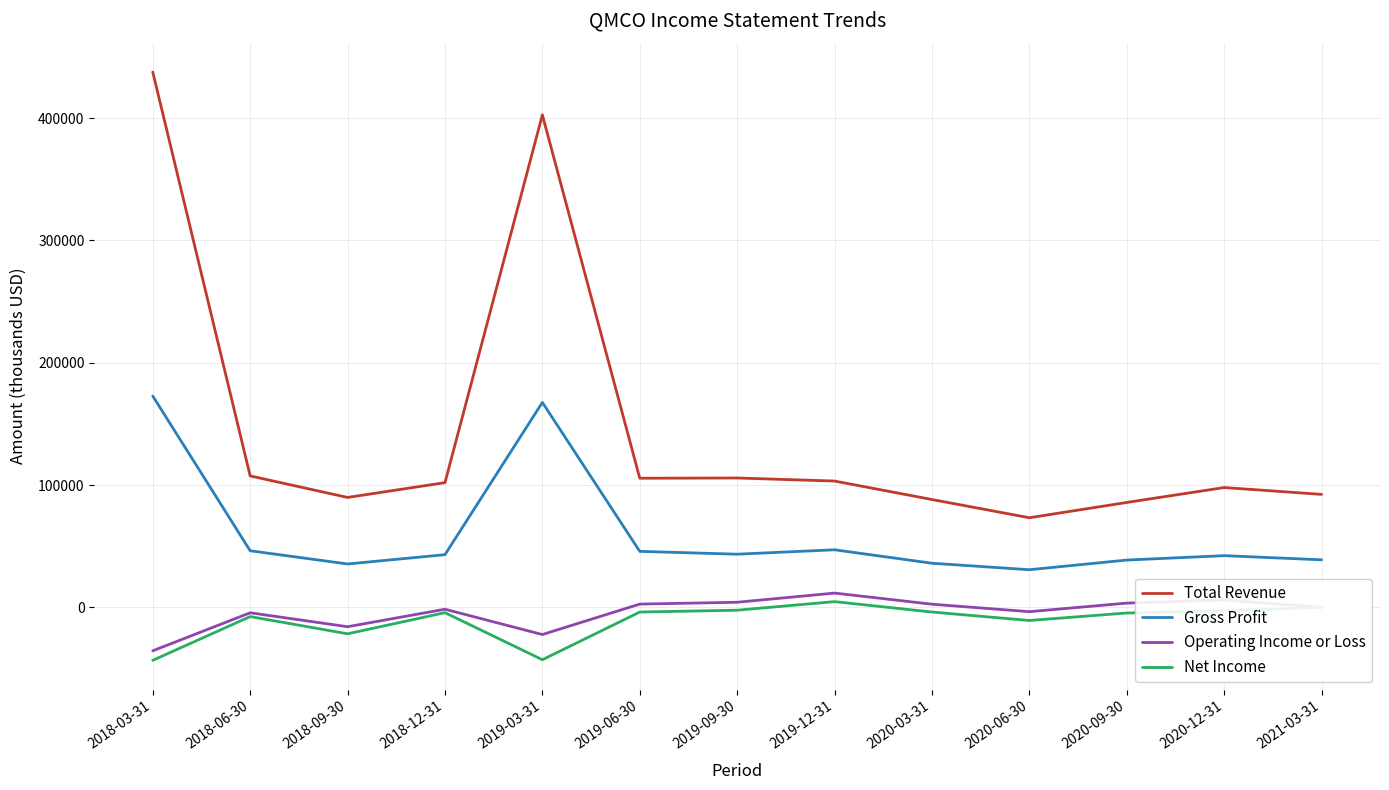

True or false: Total Revenue and Net Income intersect in this chart.

False